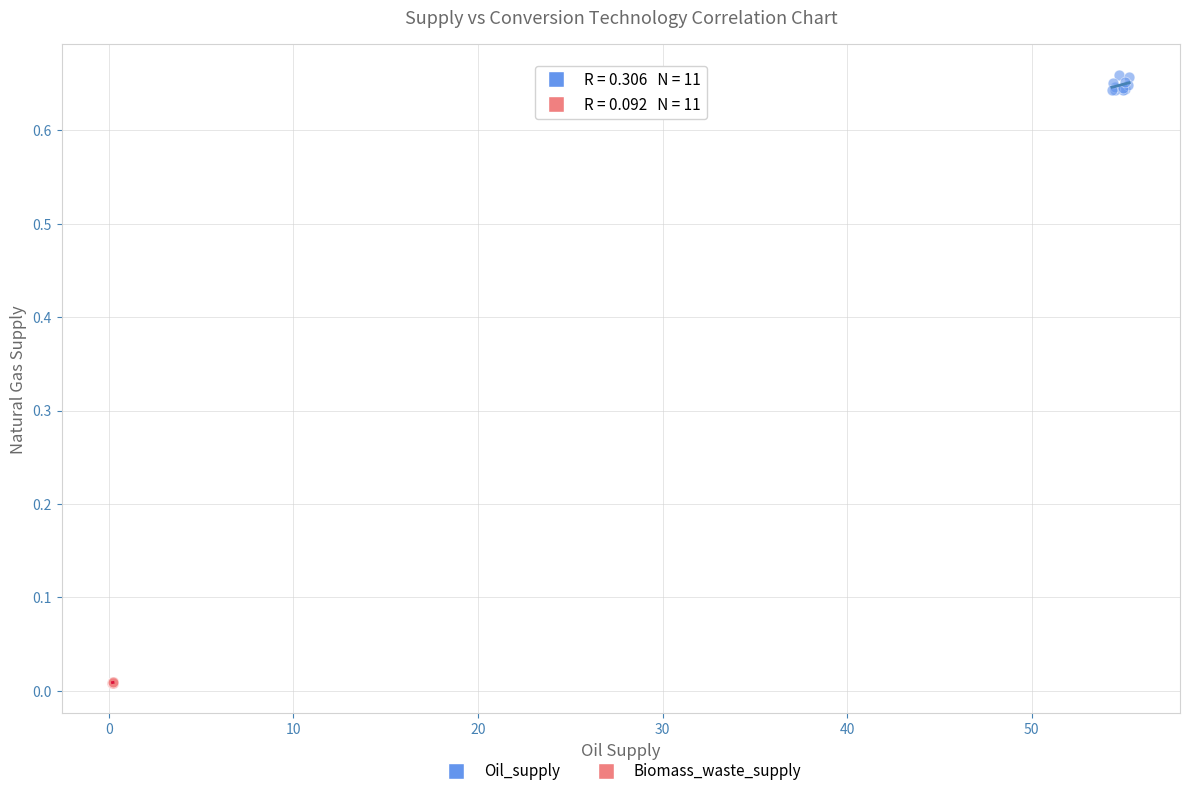

Which series reaches the minimum Y coordinate?

Biomass_waste_supply